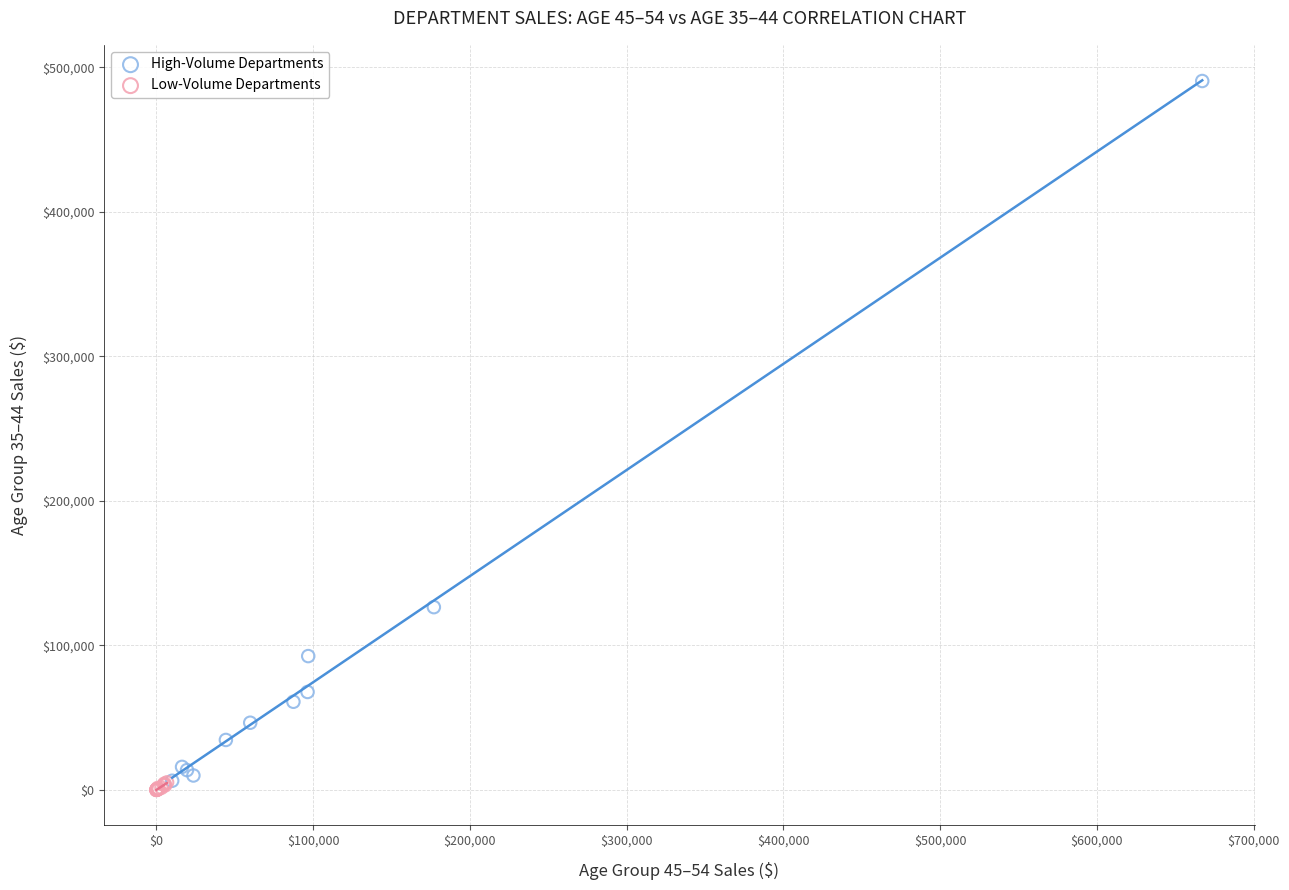

Which series has the largest Y range (max minus min)?

High-Volume Departments